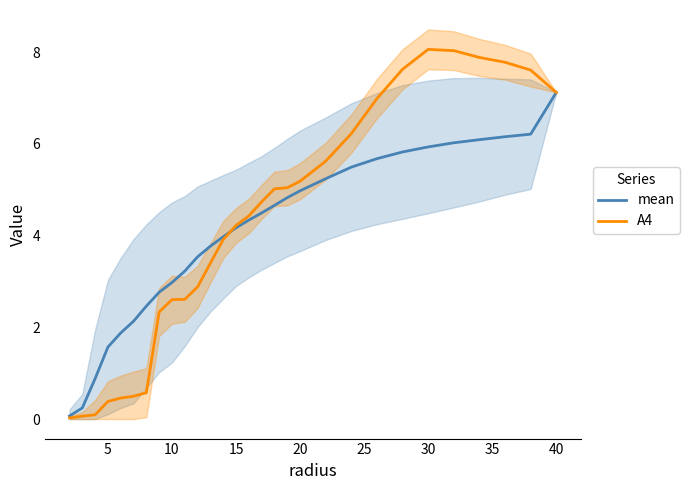

How many data points in A4 are less than 4?

13